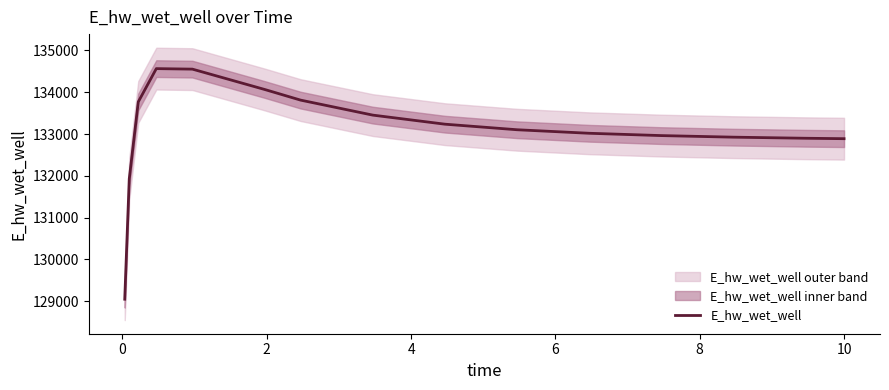

What is the lowest value of the E_hw_wet_well series?

129047.1